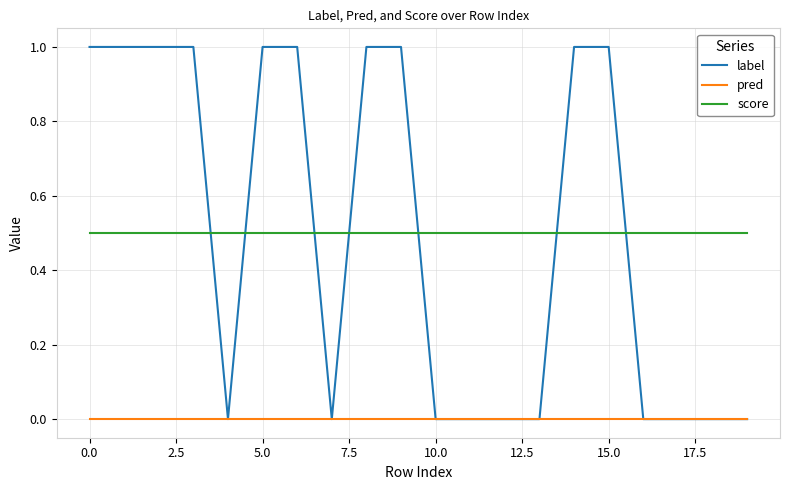

At how many categories does at least one series exceed 0?

20